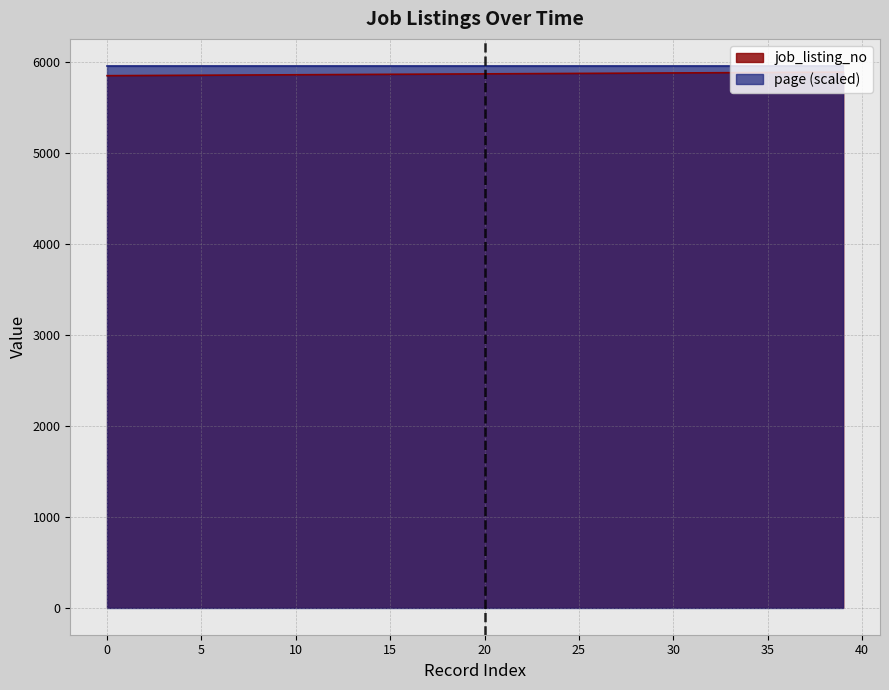

True or false: job_listing_no and page (scaled) intersect in this chart.

False